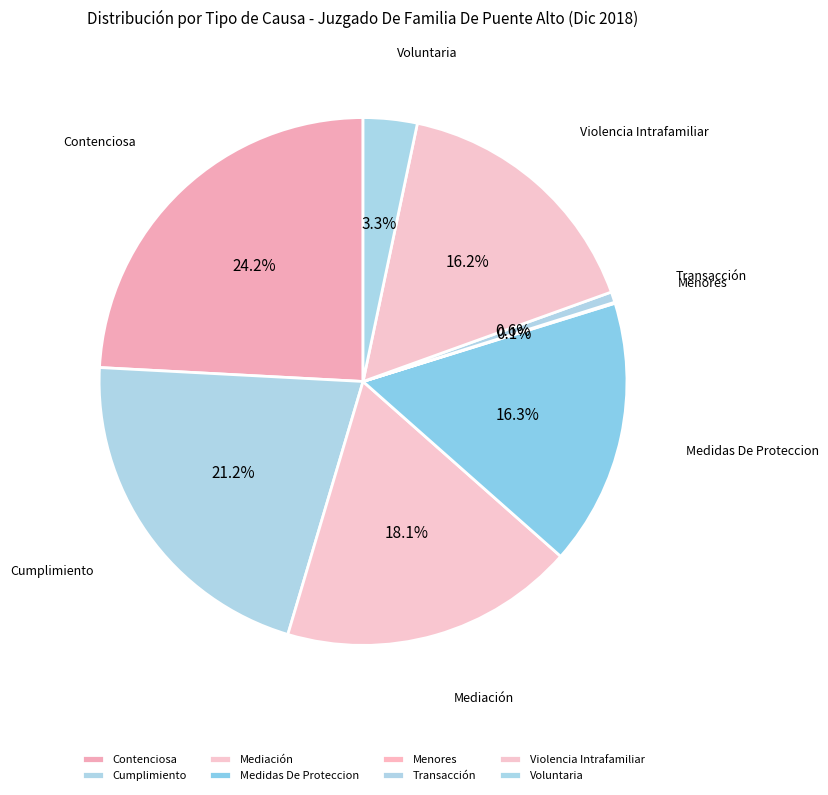

What is the ratio of the value at Violencia Intrafamiliar to the value at Contenciosa?

0.7